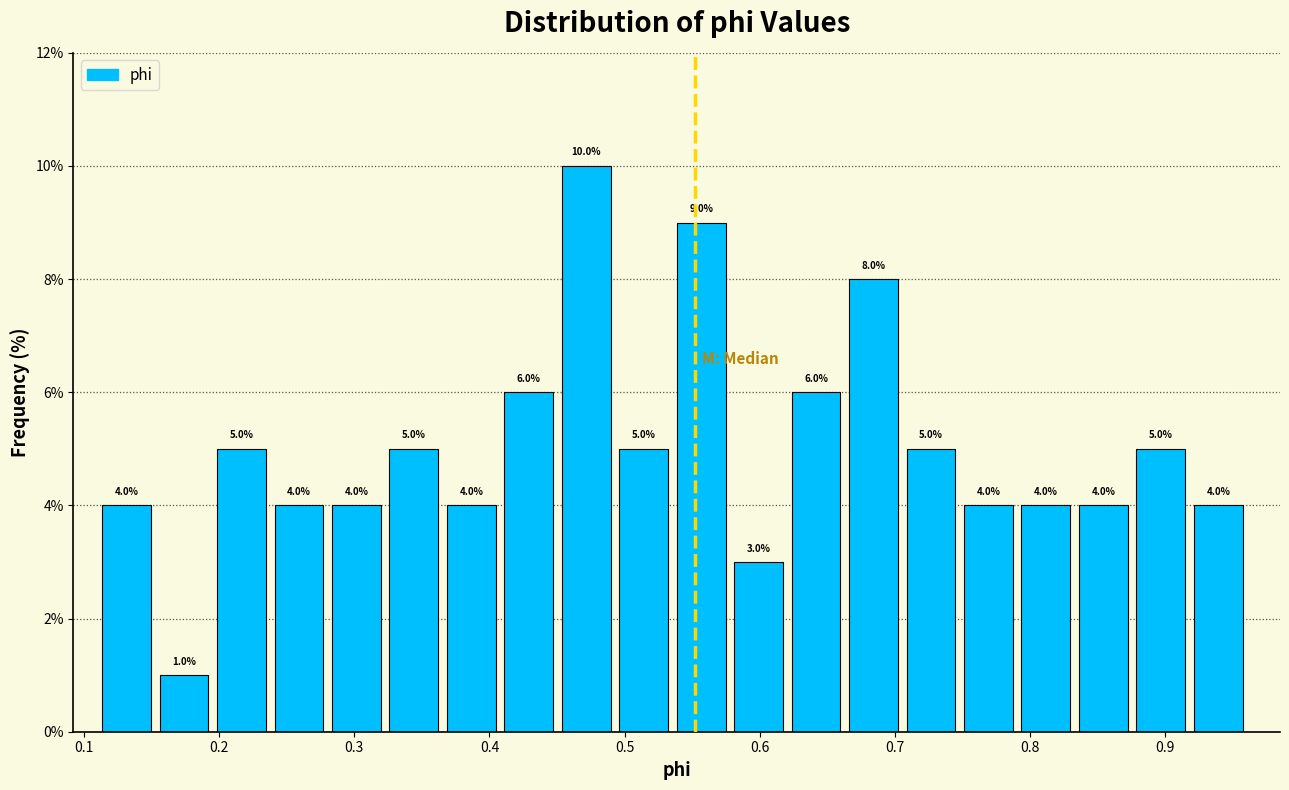

What is the height of the bar covering 0.67 to 0.71 on the x-axis? The bar edges are not printed on the chart, so give them approximately, as read against the axis.

8.0